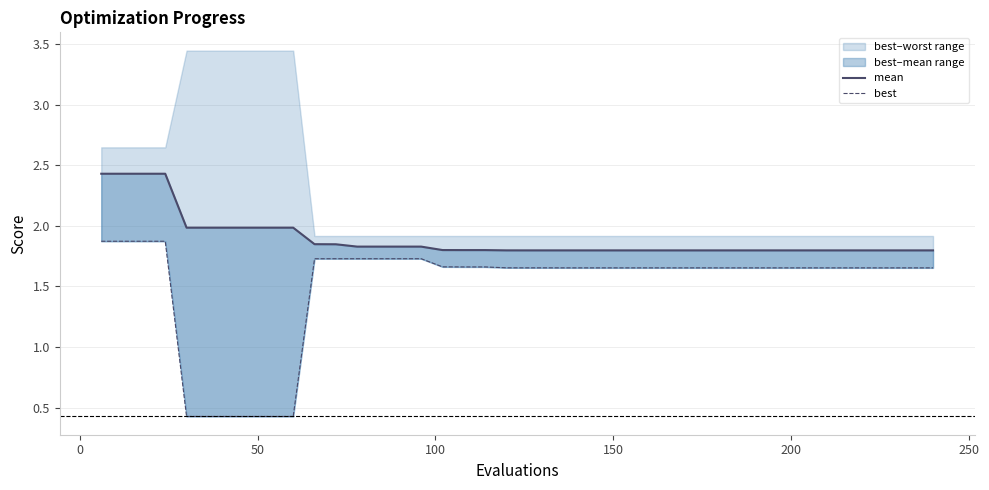

What is the minimum value shown in the chart?

0.4